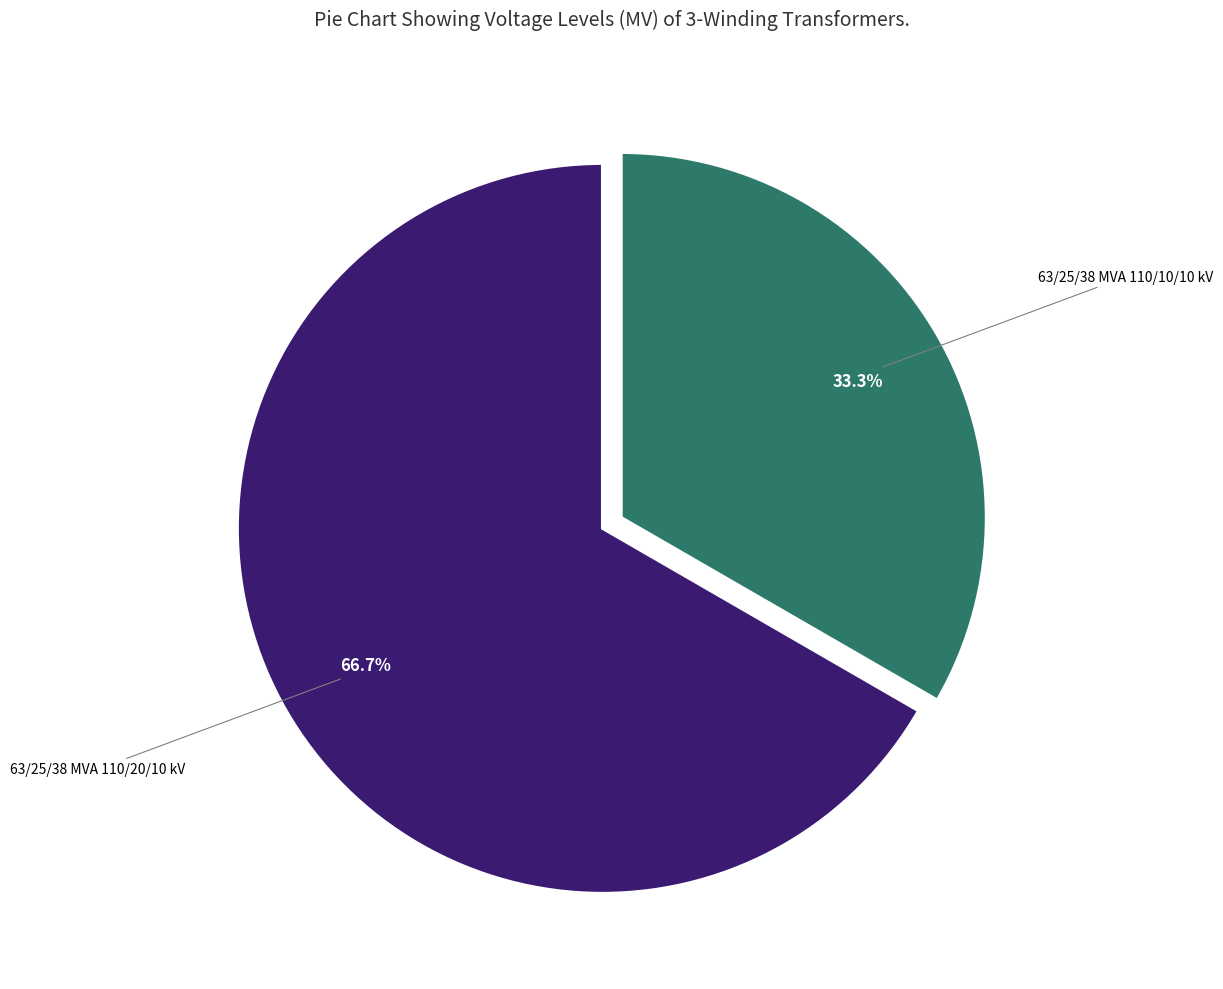

Is there a majority slice in this chart?

Yes